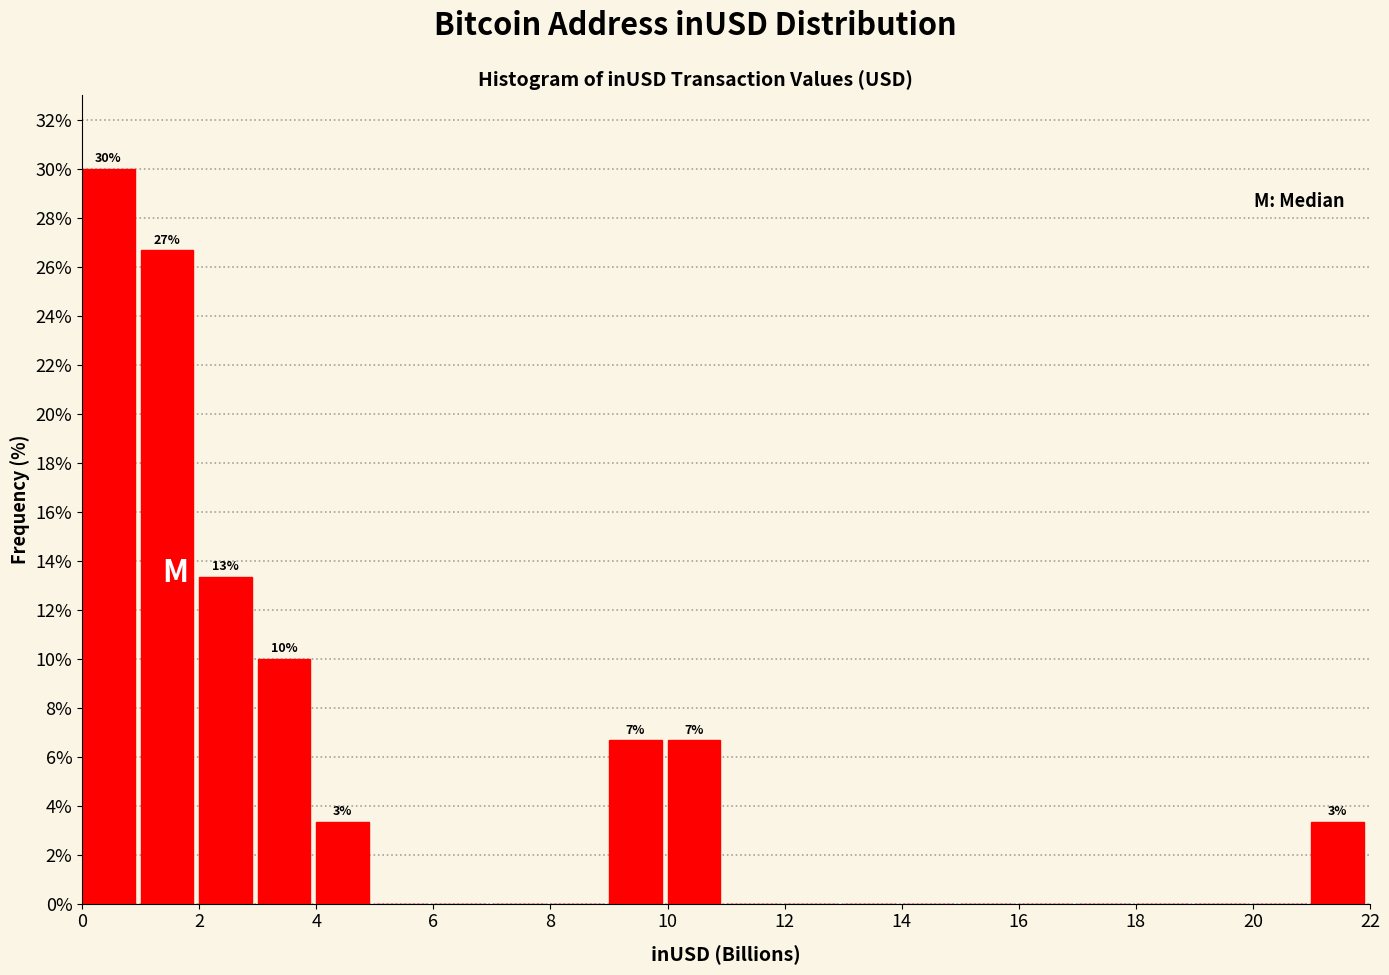

Which range on the x-axis has the tallest bar?

0 to 1